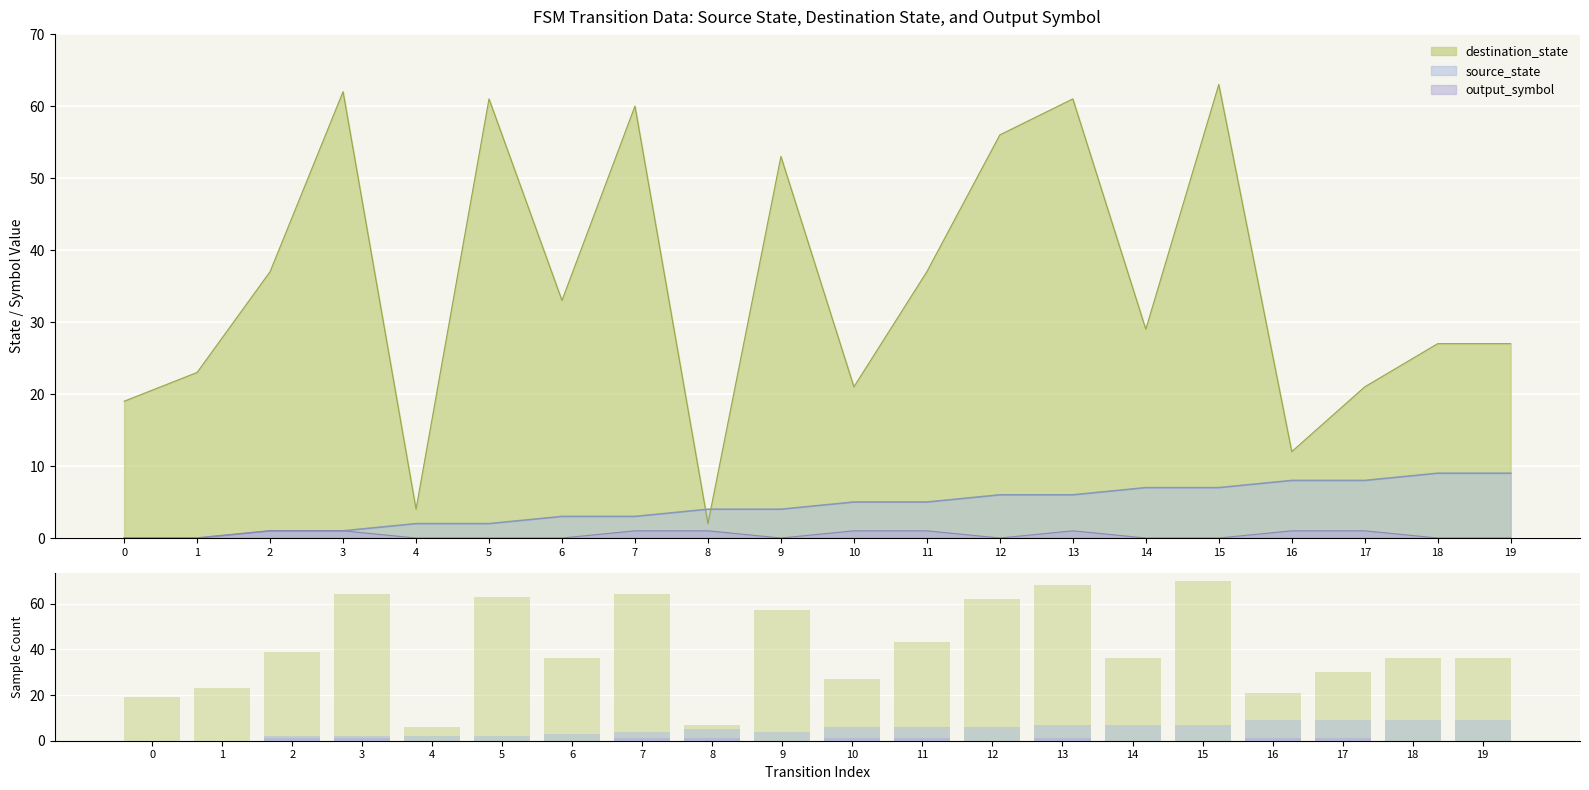

Reading left to right, extract all data points from this chart.

destination_state: 0=19	1=23	2=39	3=64	4=6	5=63	6=36	7=64	8=7	9=57	10=27	11=43	12=62	13=68	14=36	15=70	16=21	17=30	18=36	19=36
source_state: 0=0	1=0	2=2	3=2	4=2	5=2	6=3	7=4	8=5	9=4	10=6	11=6	12=6	13=7	14=7	15=7	16=9	17=9	18=9	19=9
output_symbol: 0=0	1=0	2=1	3=1	4=0	5=0	6=0	7=1	8=1	9=0	10=1	11=1	12=0	13=1	14=0	15=0	16=1	17=1	18=0	19=0